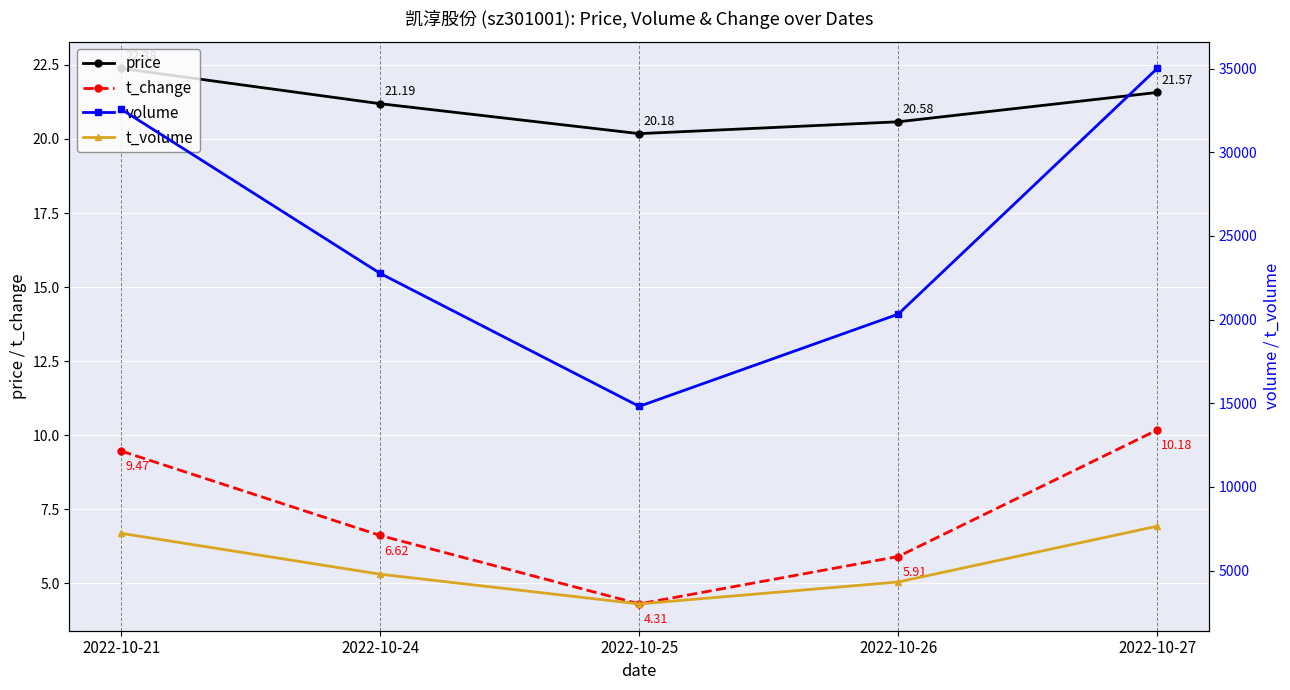

What is the sum of the t_change values at 2022-10-27 and 2022-10-24?

16.8